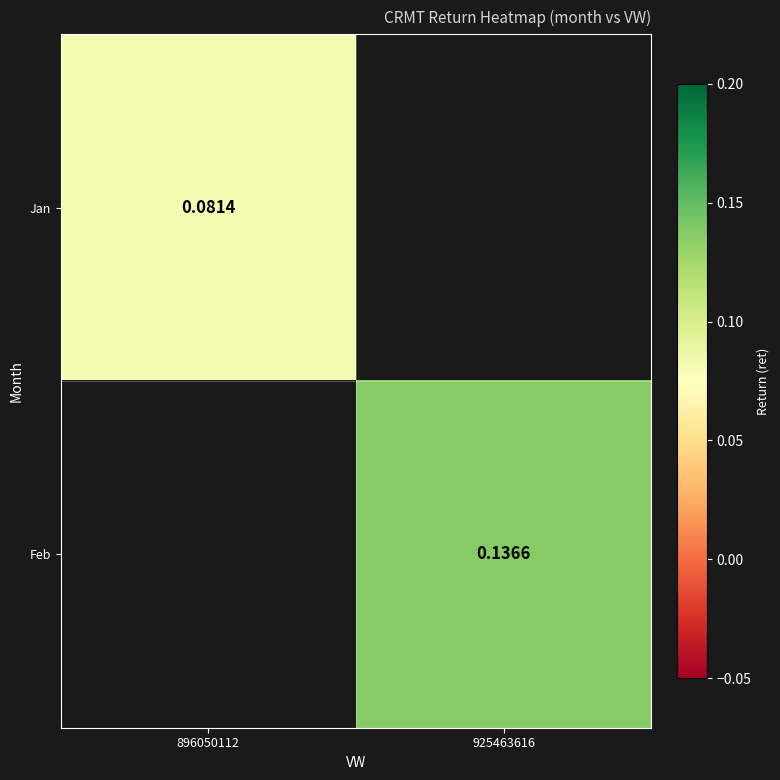

Where does the Feb series first go above 0?

925463616